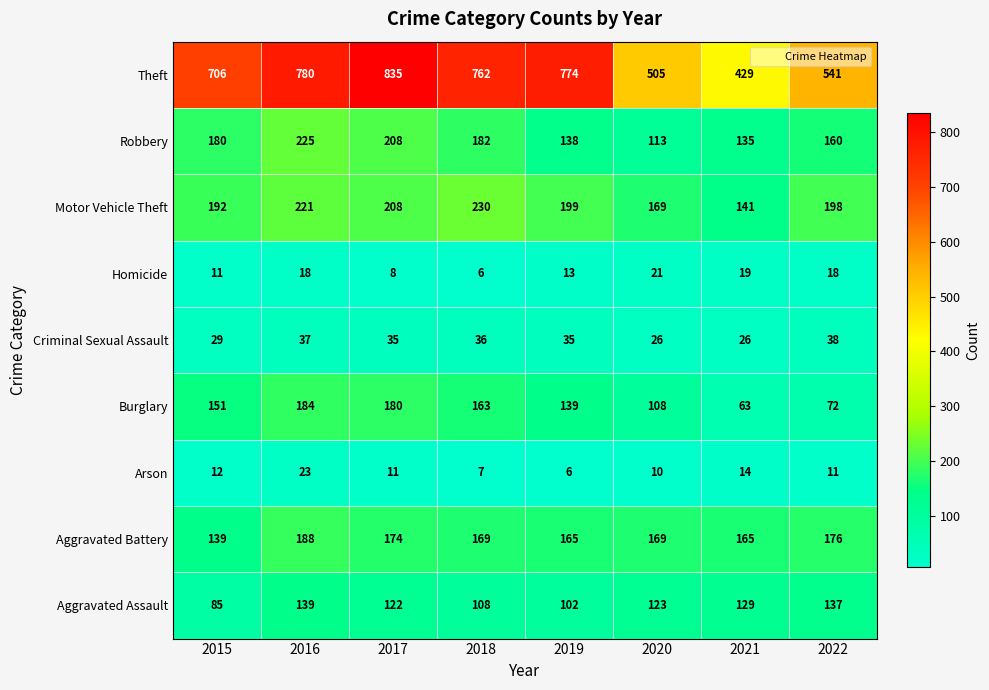

At which category is the sum across all series the highest?

2016